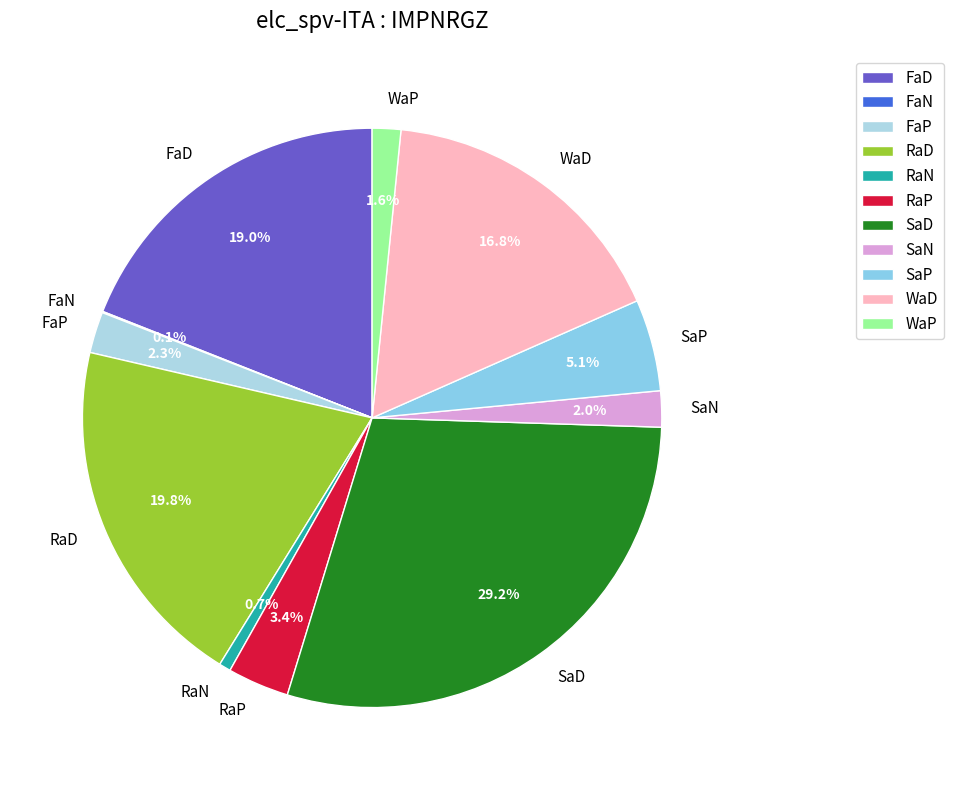

Is FaD the majority of the pie?

No